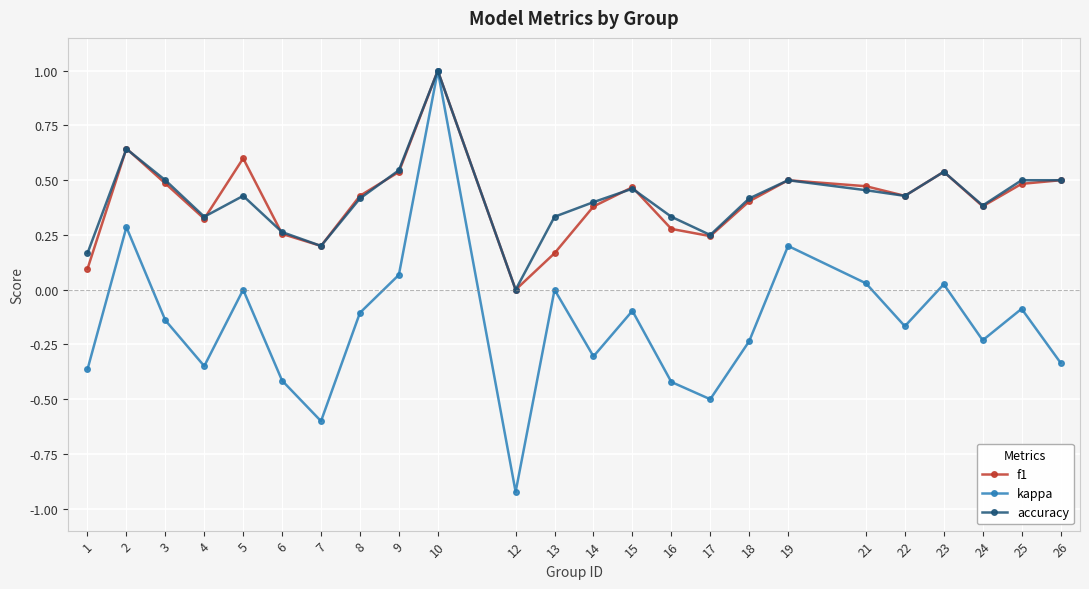

Which series has the largest range (max minus min)?

kappa